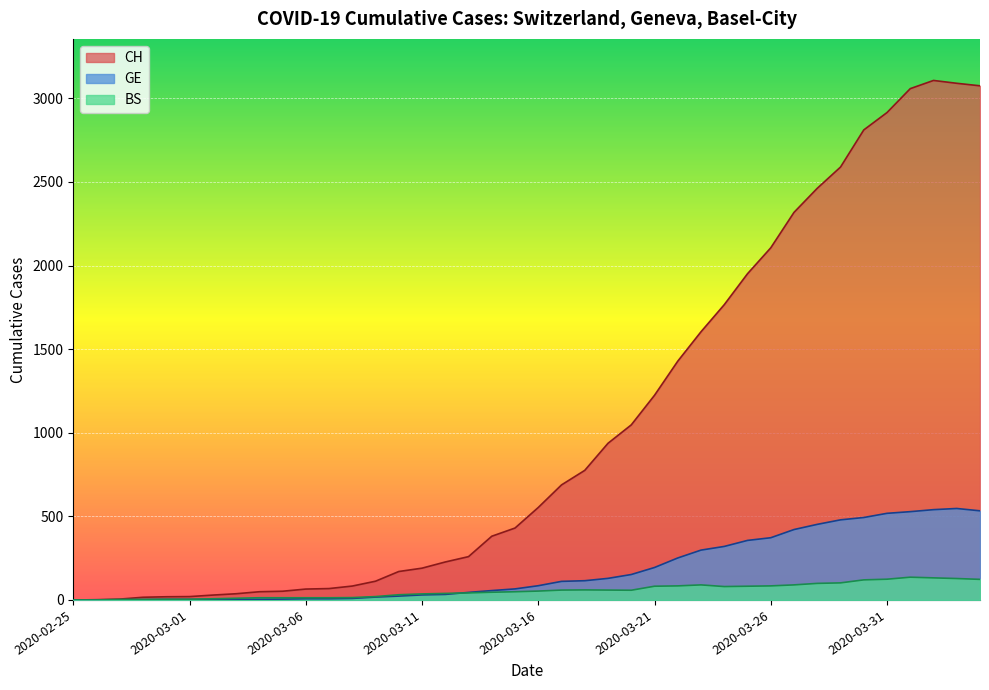

How many lines are shown in the chart?

3